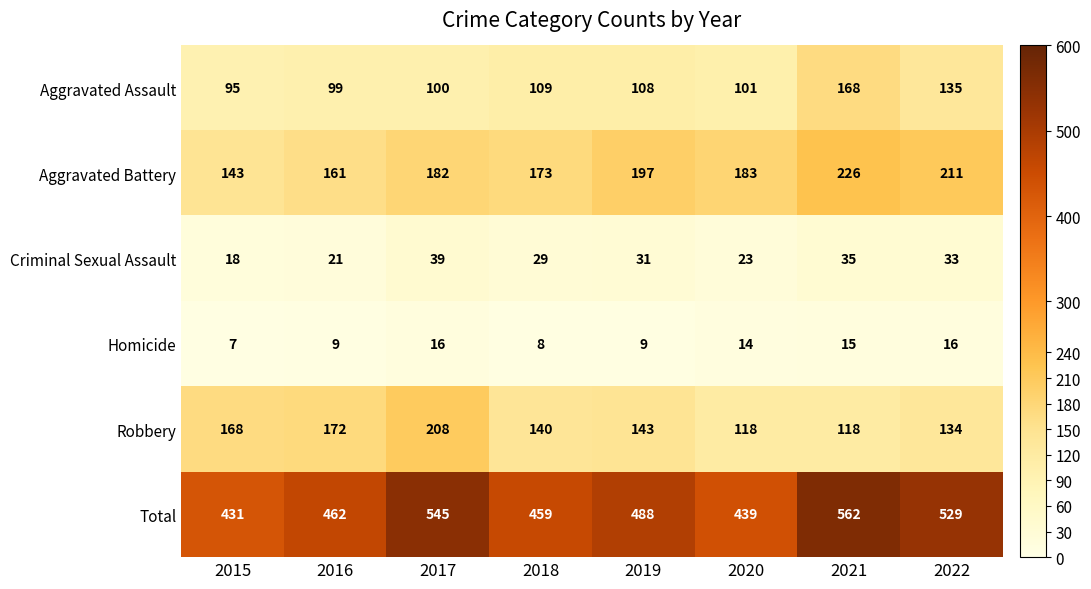

At how many categories does at least one series exceed 395?

8